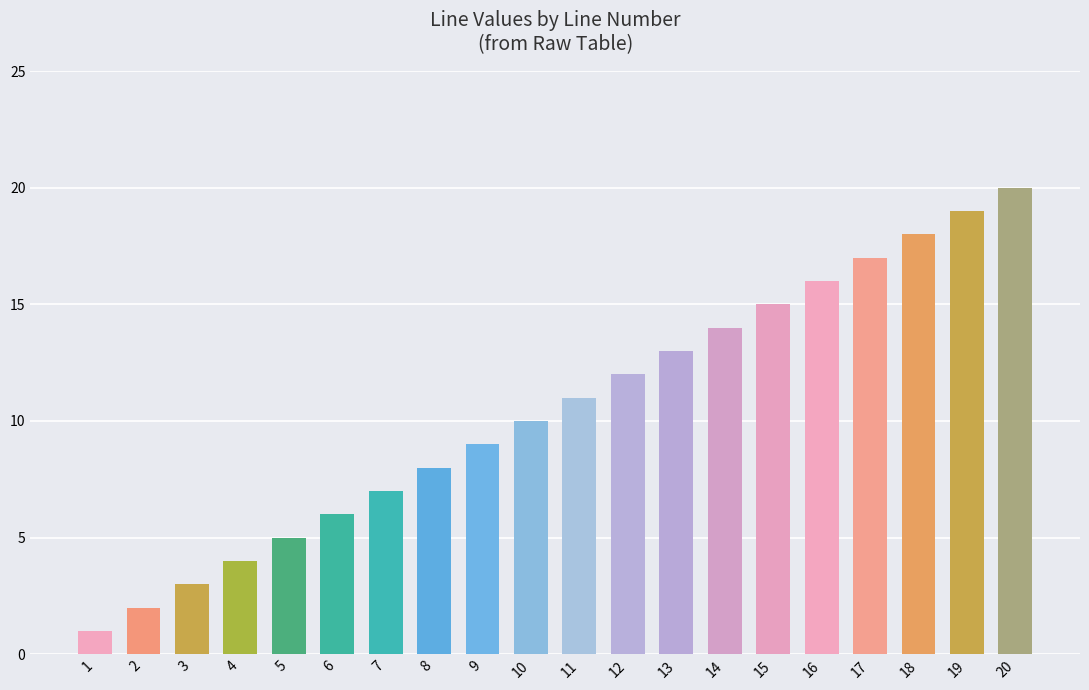

What is the value of the 8th bar from the left?

8